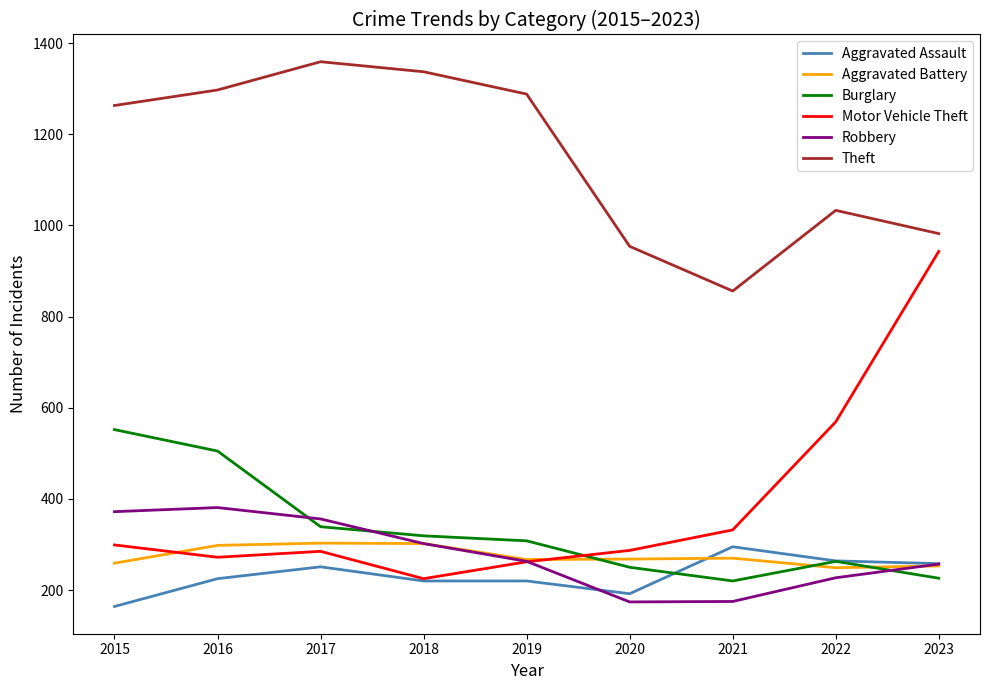

What is the spread (max minus min) of values at 2023?

756